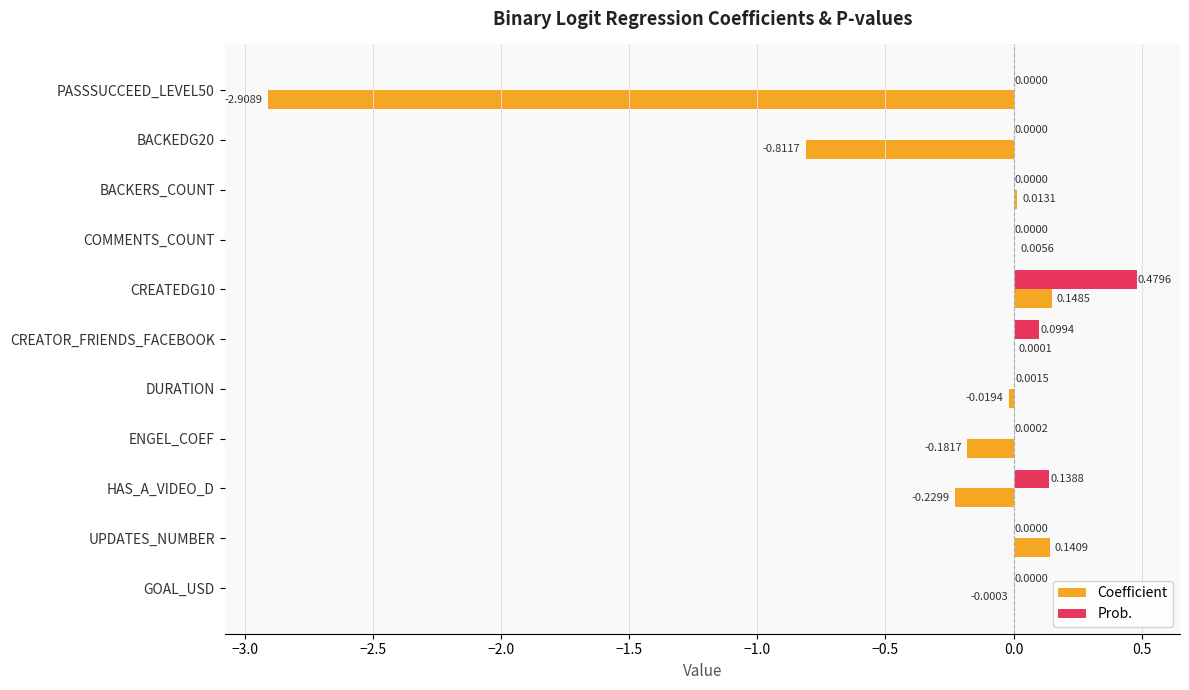

At which category is the sum across all series the highest?

CREATEDG10